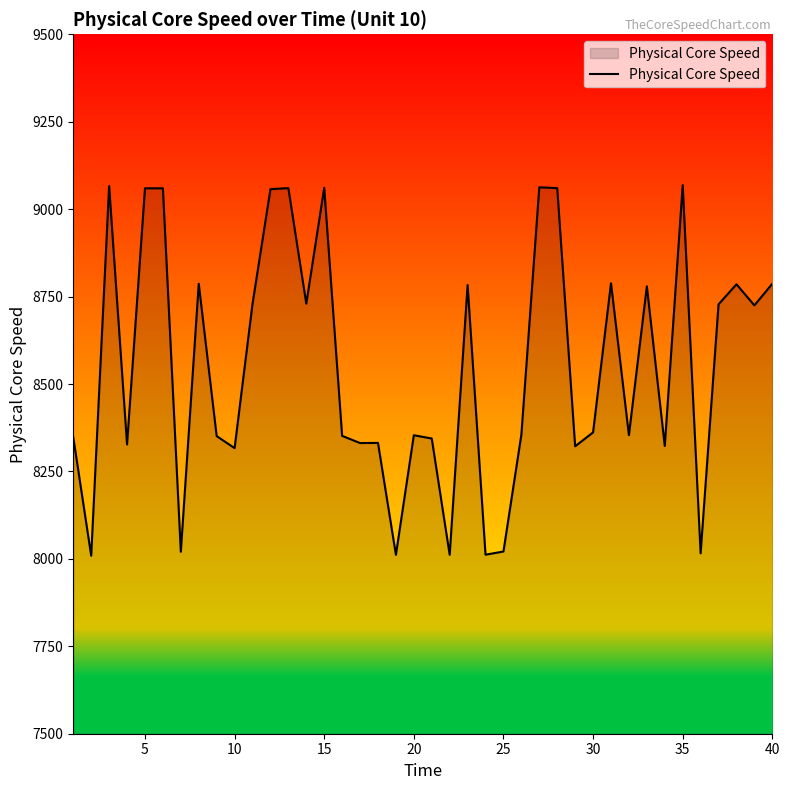

What is the smallest value displayed?

8009.0